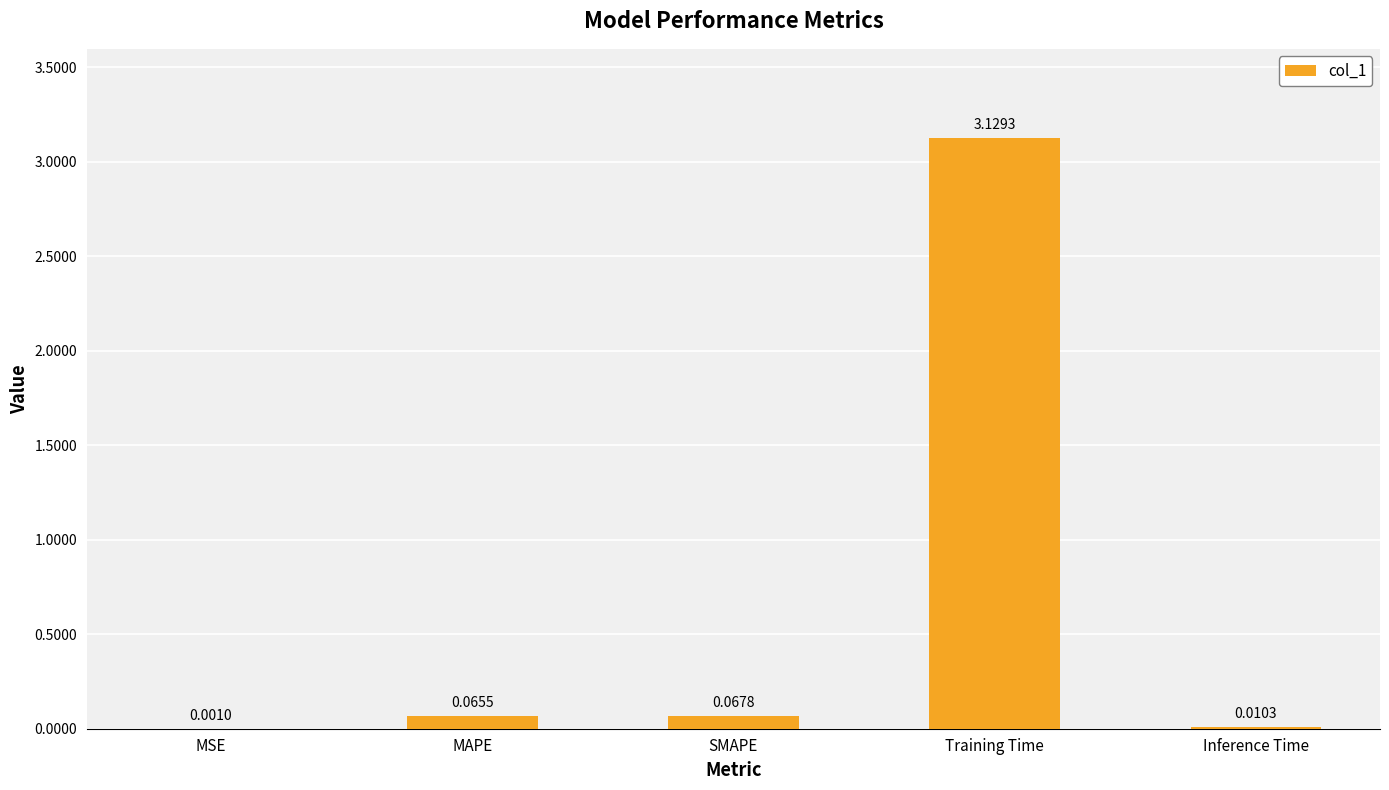

Between Inference Time and MAPE, which is larger?

MAPE